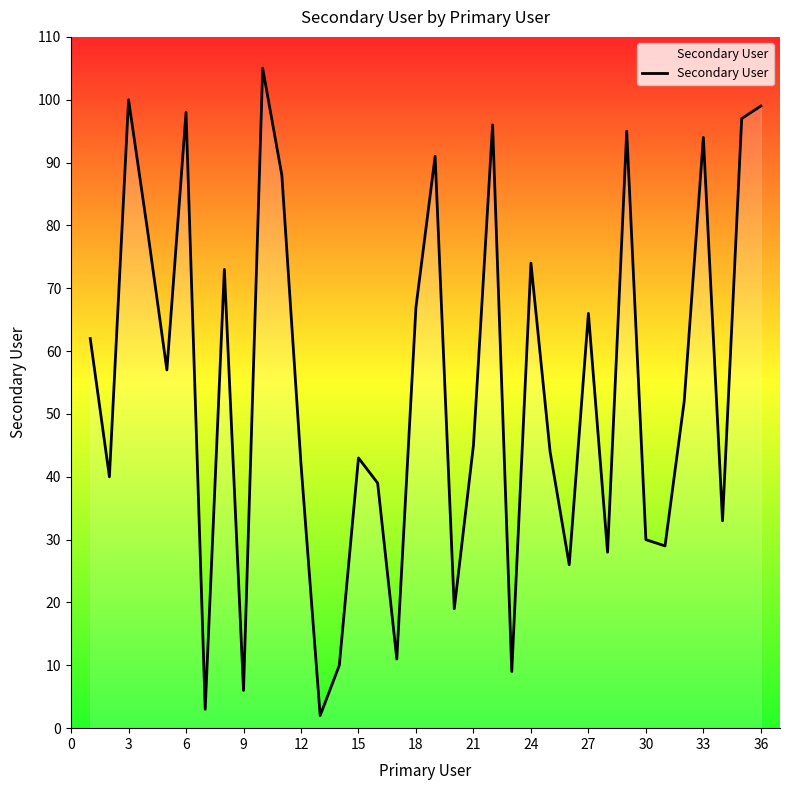

What is the greatest value displayed?

105